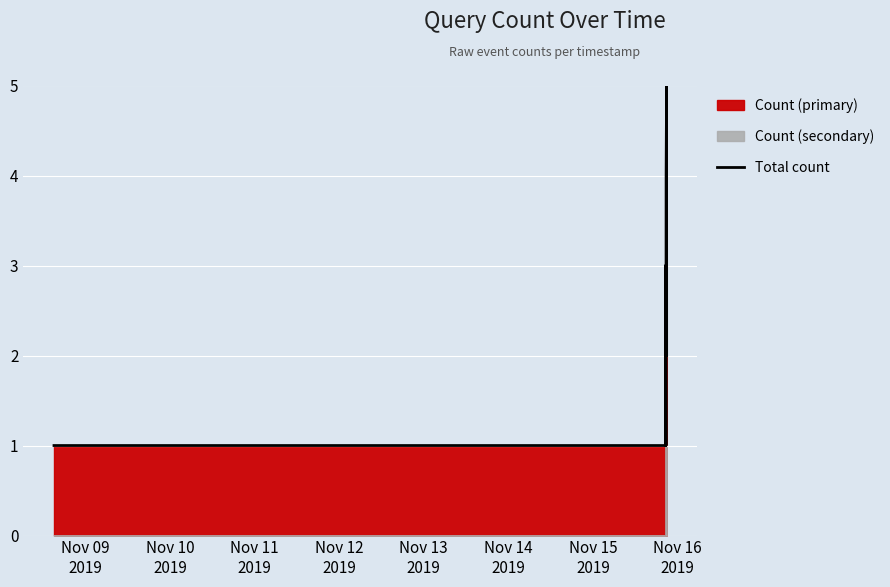

Read the value at Nov 09
2019.

1